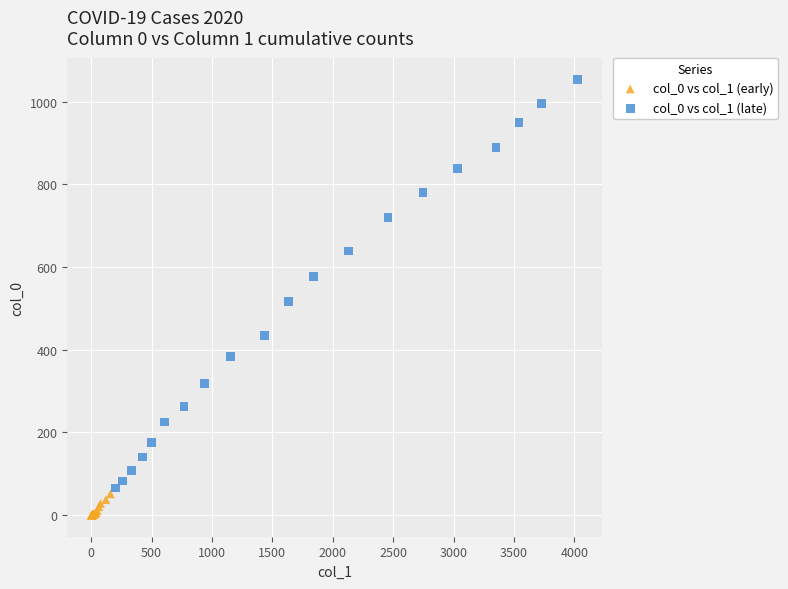

Which series reaches the maximum Y coordinate?

col_0 vs col_1 (late)